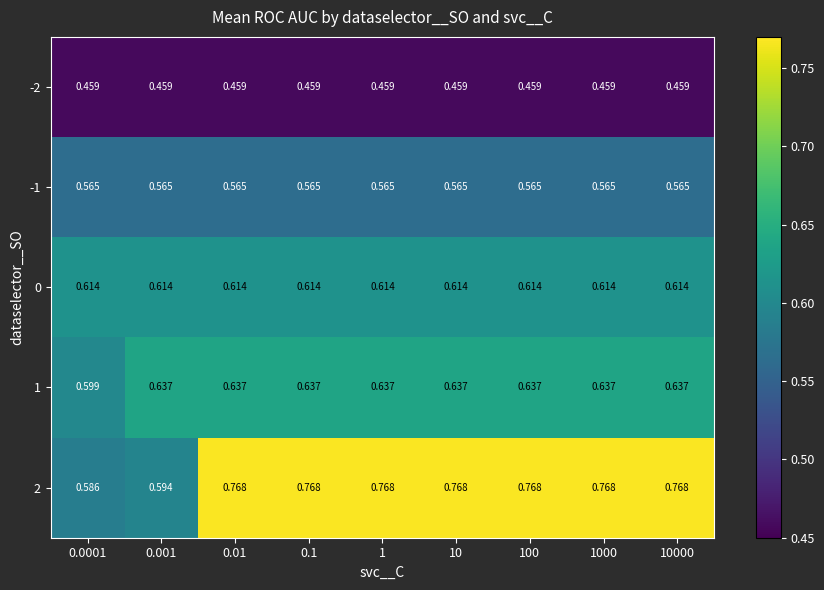

Is the value of -2 at 0.1 greater than the value of -1 at 10000?

No